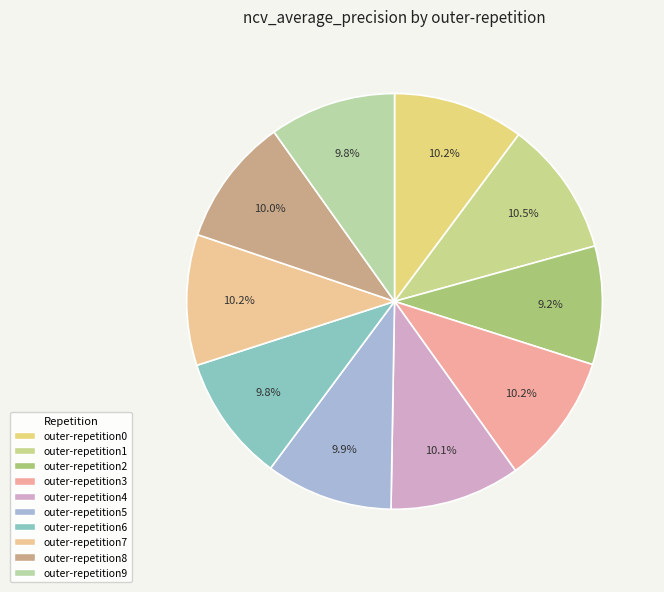

True or false: outer-repetition0 accounts for 10% of the total.

True